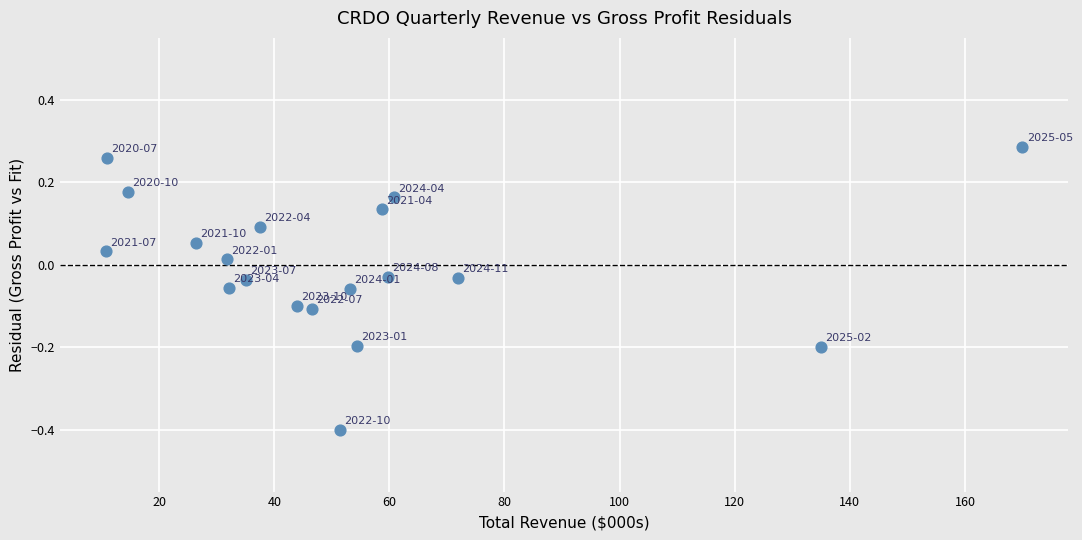

What is the range of Y values (max minus min)?

0.7